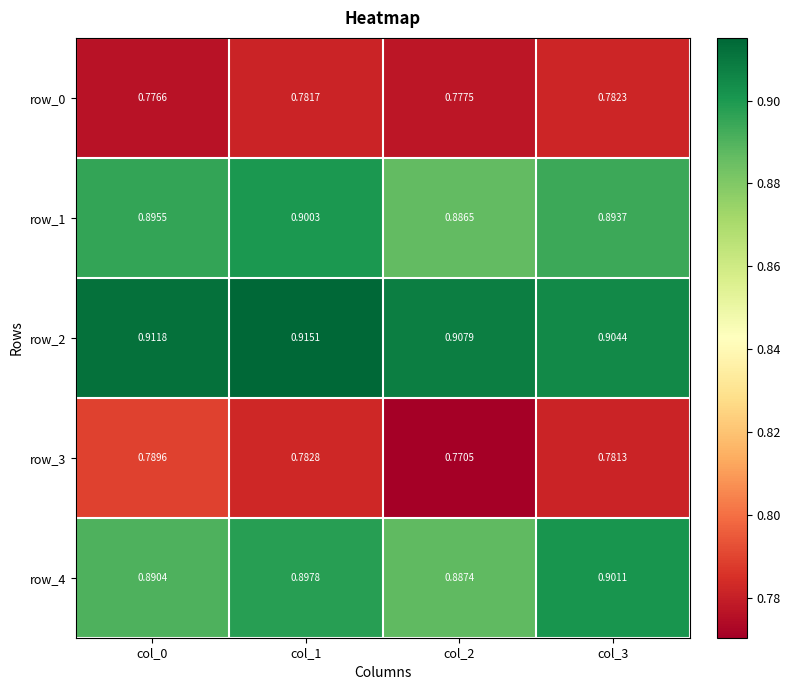

The row_4 series shows 0.3 at col_0. True or false?

False